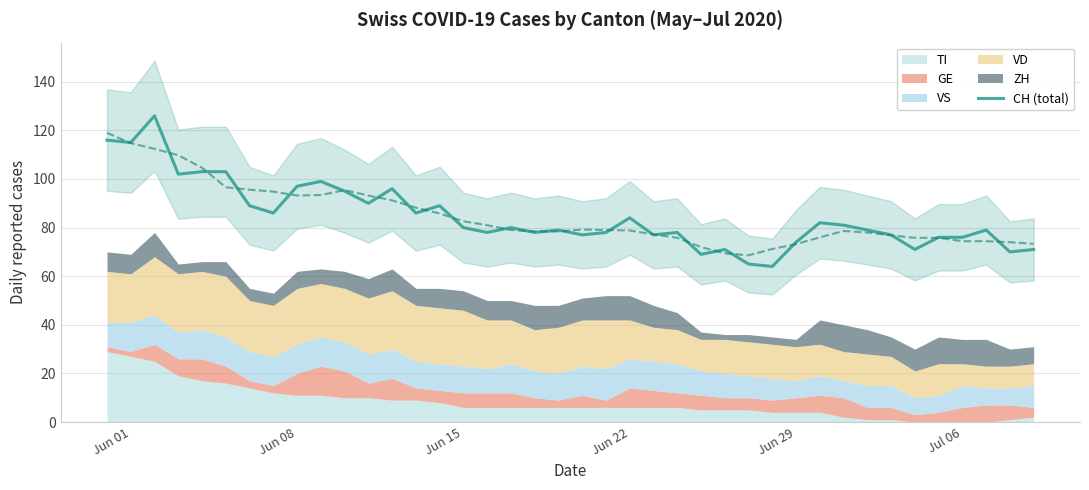

What is the minimum value for CH (total)?

64